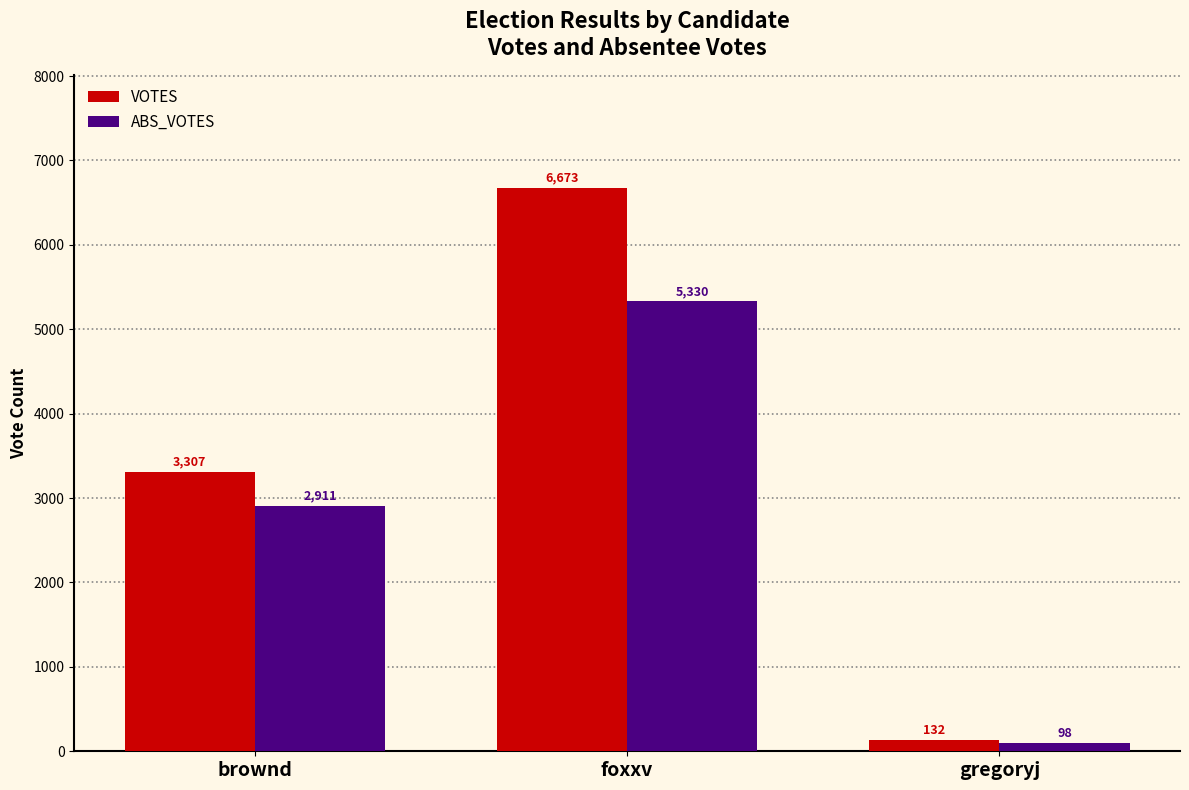

True or false: VOTES has a value of 6673 at foxxv.

True